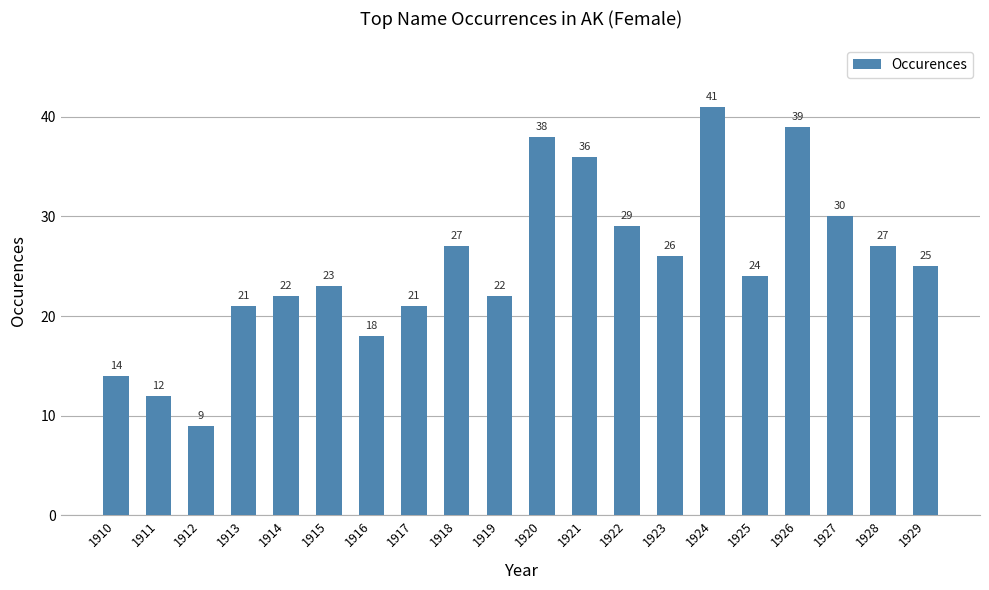

What is the difference between the values at 1928 and 1921?

9